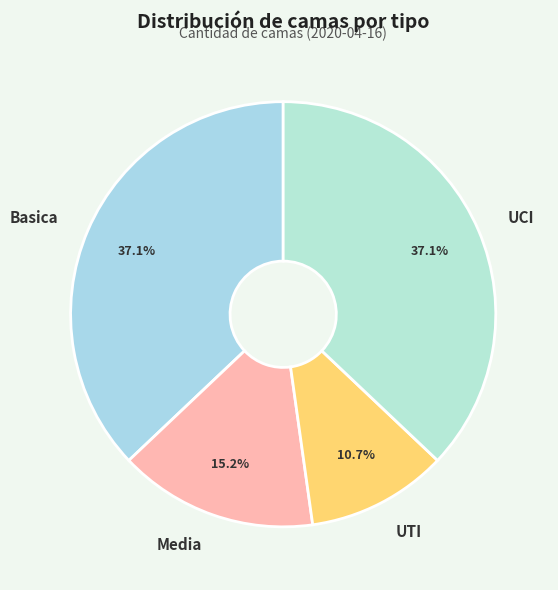

What portion of the pie excludes UCI?

62.9%